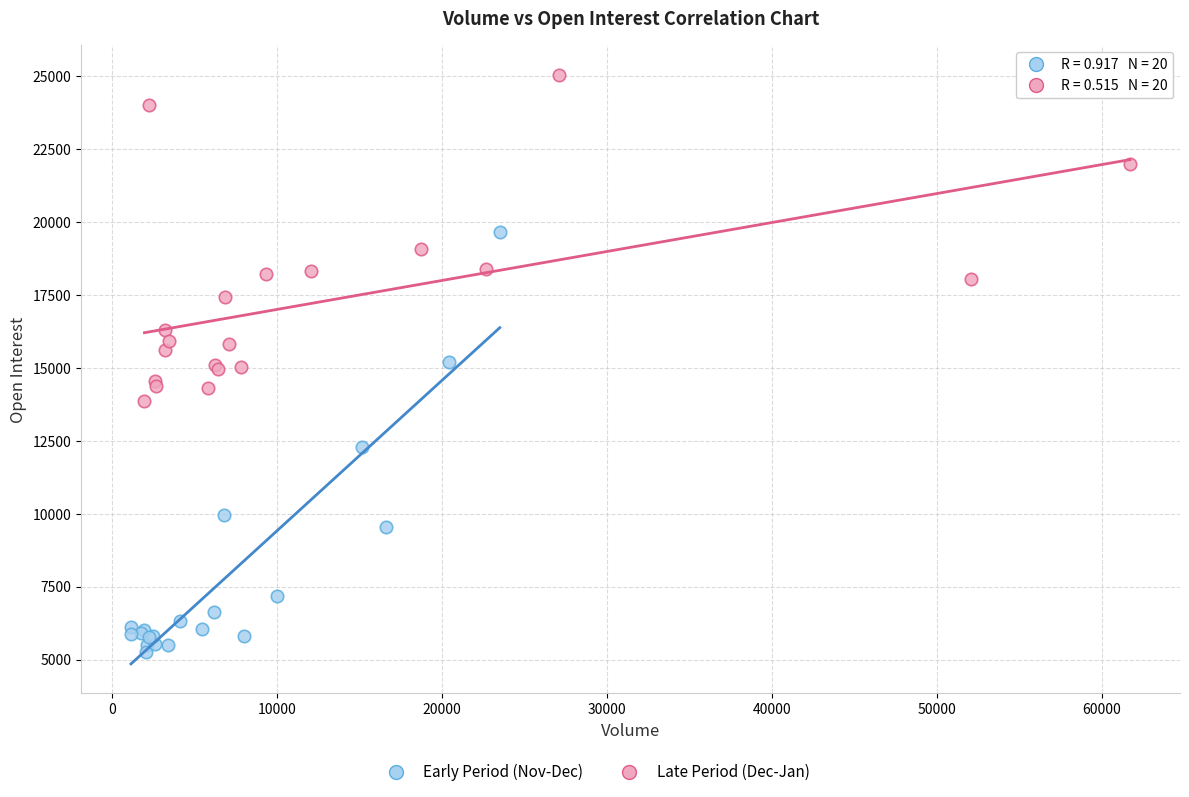

Which series has the largest Y range (max minus min)?

Early Period (Nov-Dec)